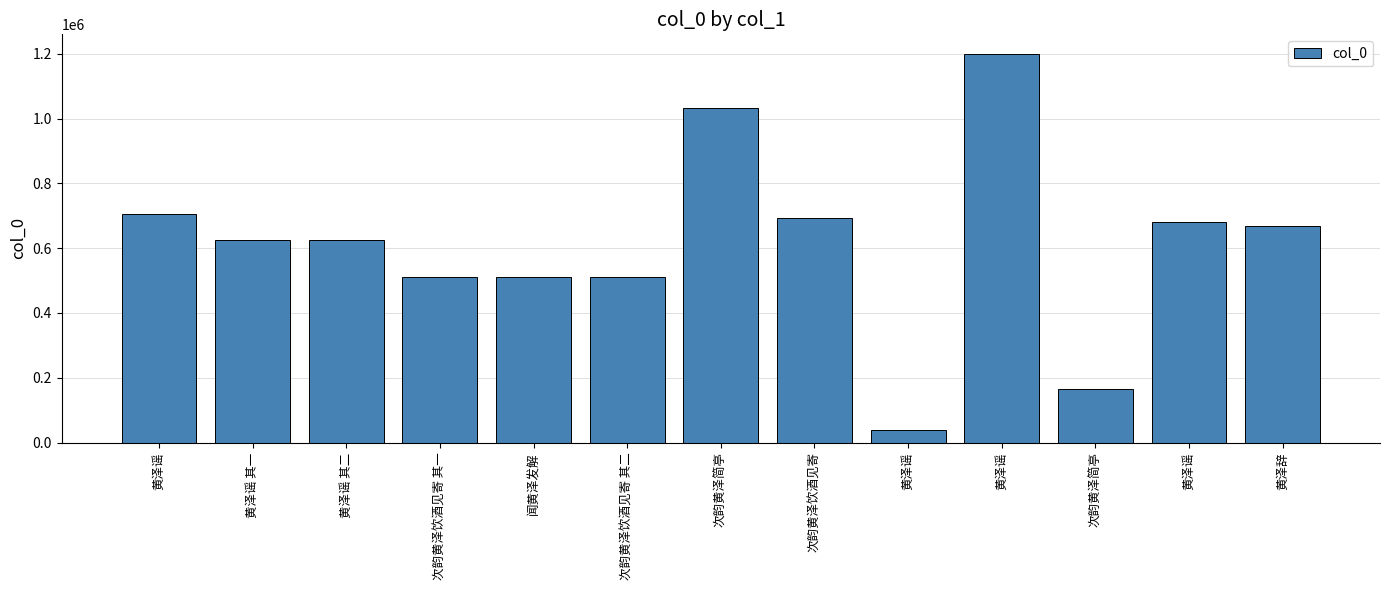

How many data points are less than 626093?

6